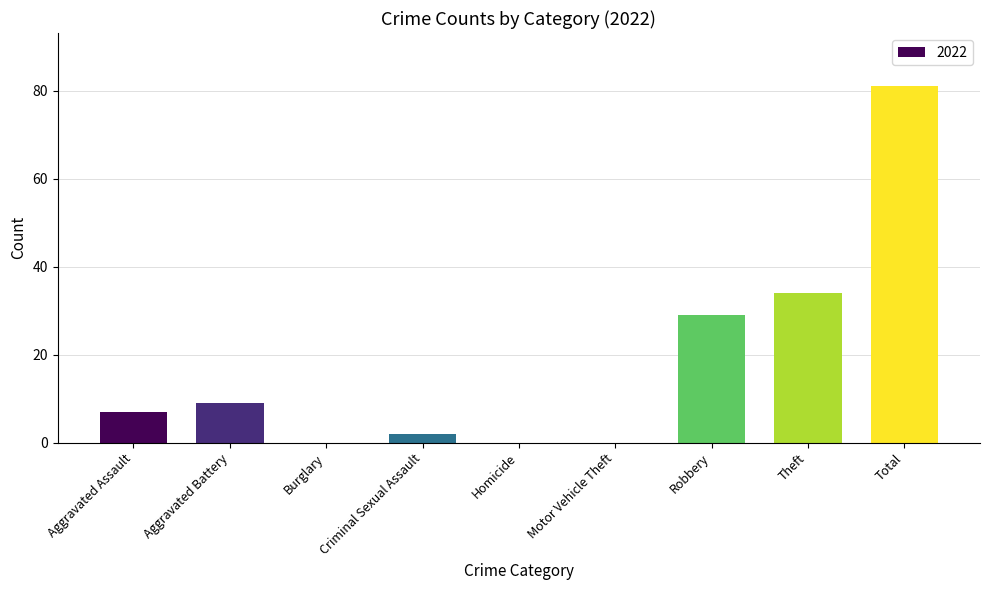

How many series are shown in this chart?

1